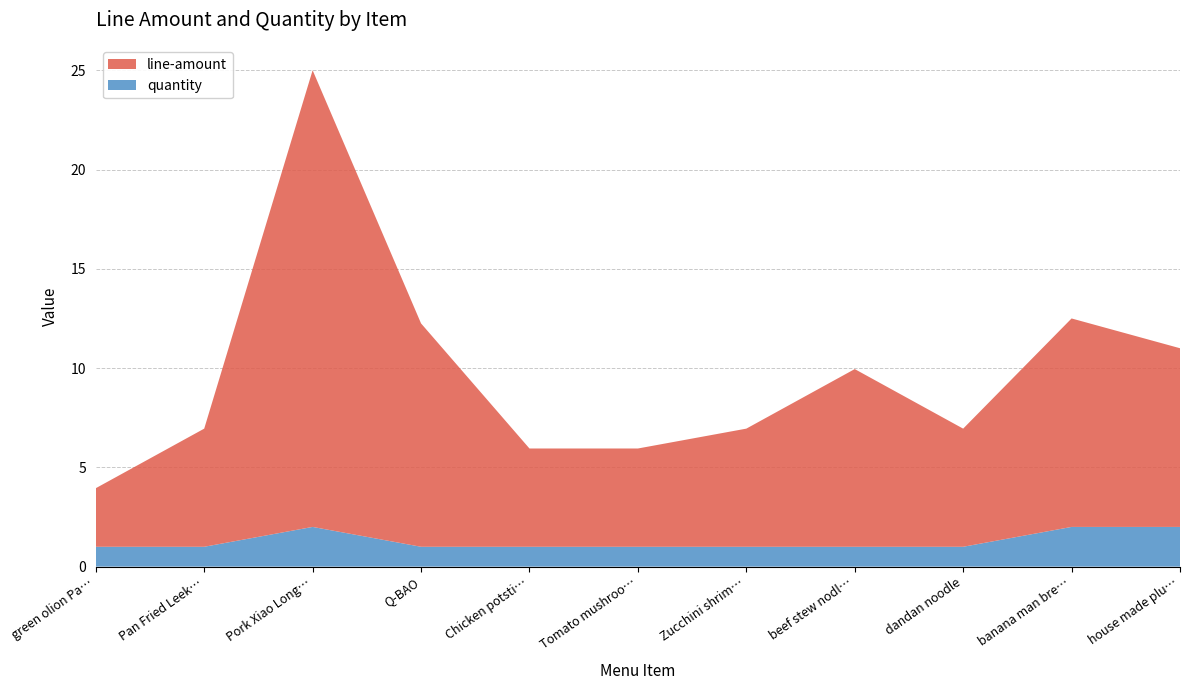

Reading left to right, extract all data points from this chart.

line-amount: 3.0	6.0	23.0	11.2	5.0	5.0	6.0	8.9	6.0	10.5	9.0
quantity: 1.0	1.0	2.0	1.0	1.0	1.0	1.0	1.0	1.0	2.0	2.0